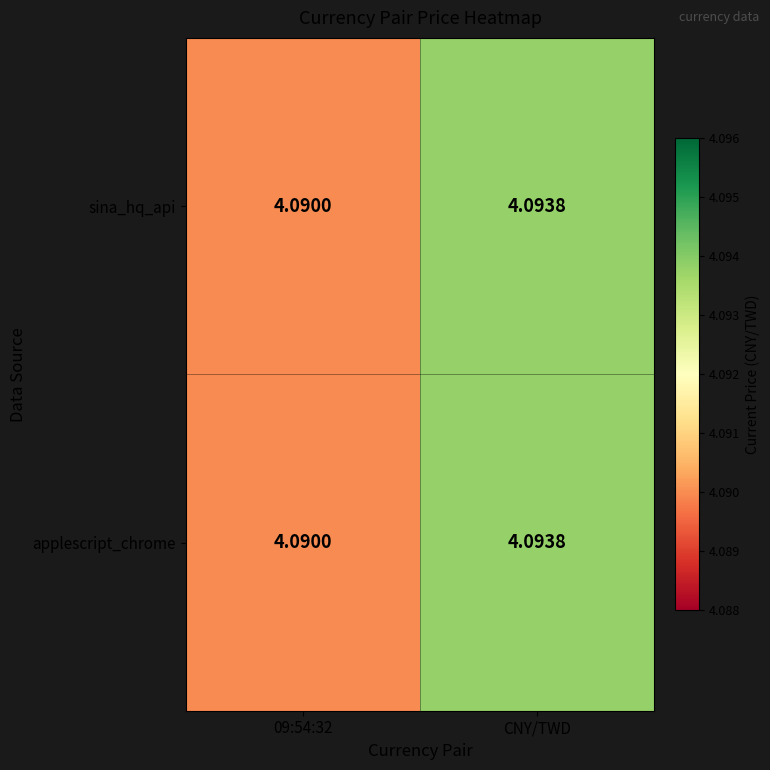

Is the value of applescript_chrome at CNY/TWD greater than the value of sina_hq_api at 09:54:32?

Yes